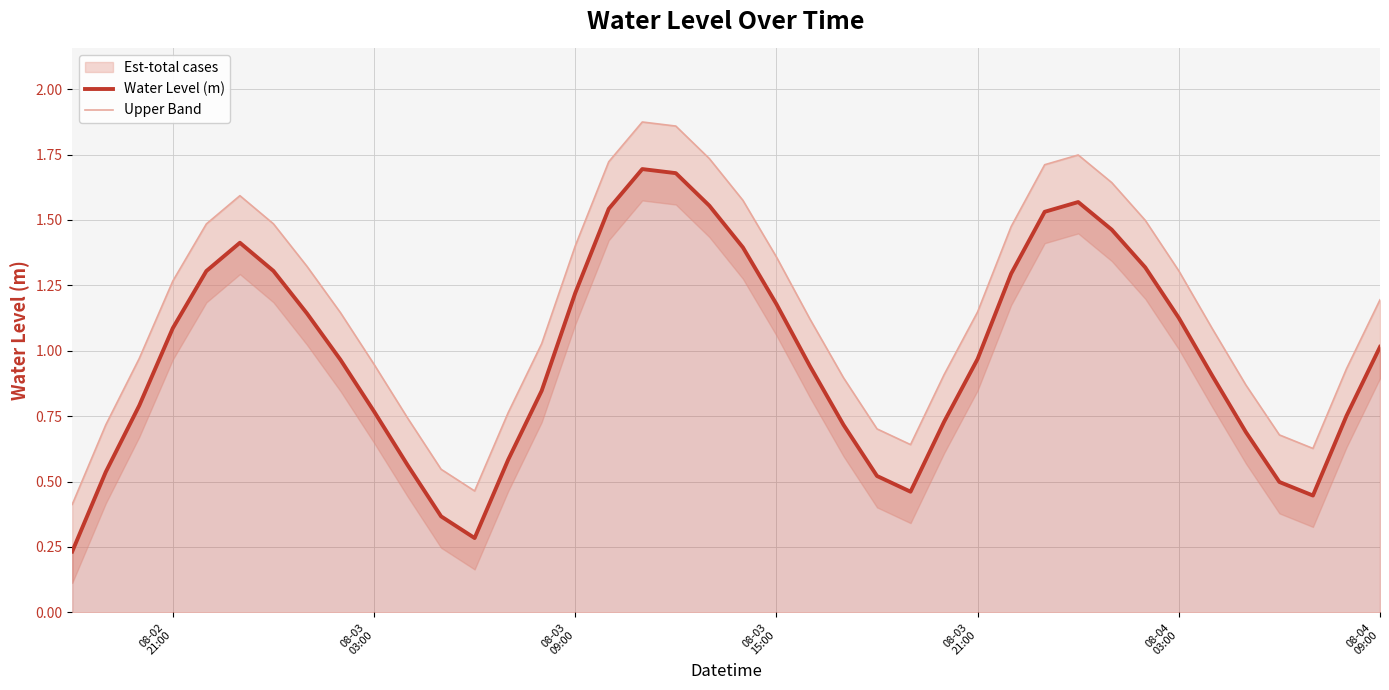

What is the maximum value for Water Level (m)?

1.7